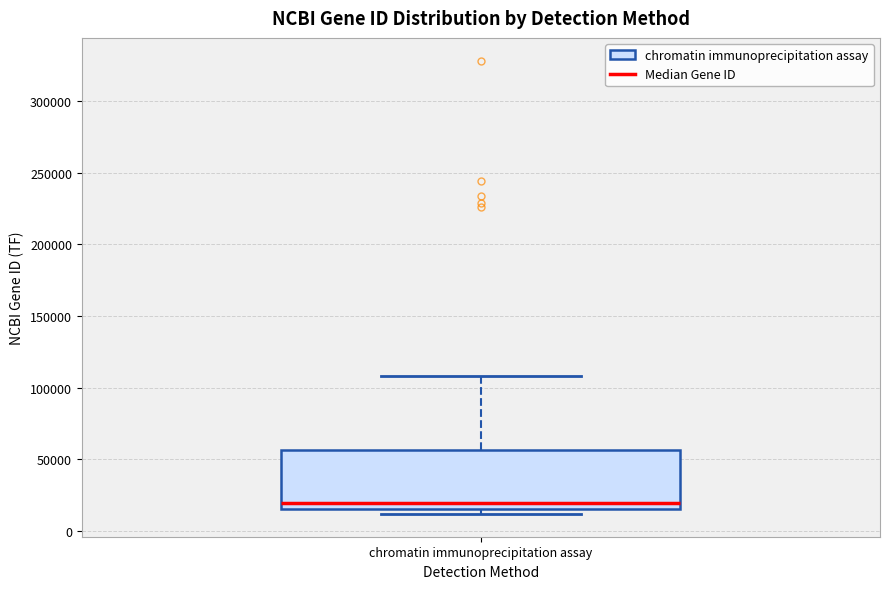

Read this box plot against the y-axis: the position of the median line, the range covered by the box, and the ends of both whiskers. The values are not printed on the chart, so give them approximately, as read against the axis.

median 20000, box 15000 to 55000, whiskers 10000 to 110000